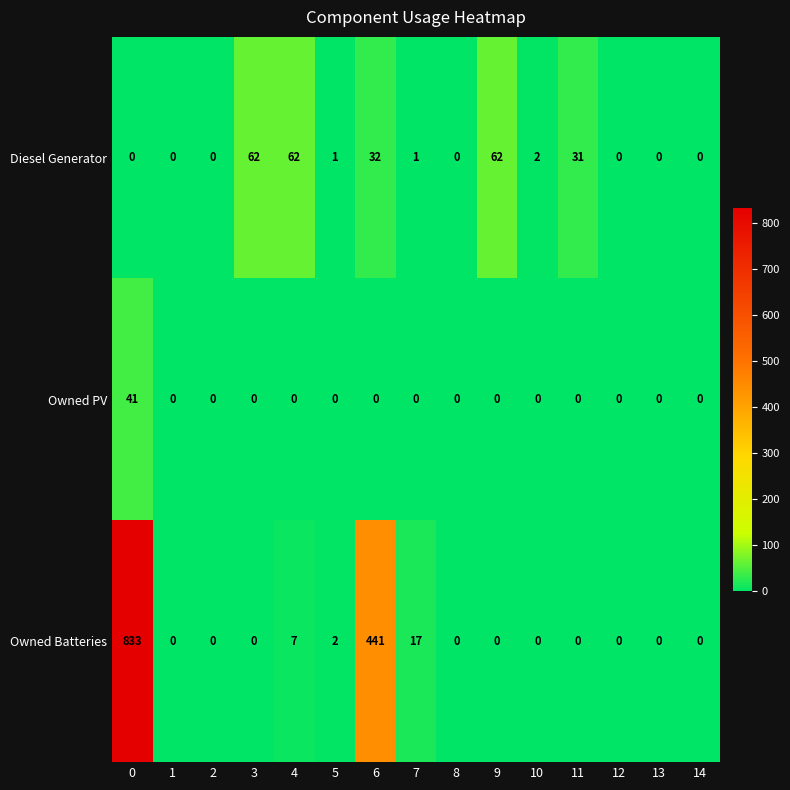

Rank the series by their average value, from highest to lowest.

Owned Batteries, Diesel Generator, Owned PV